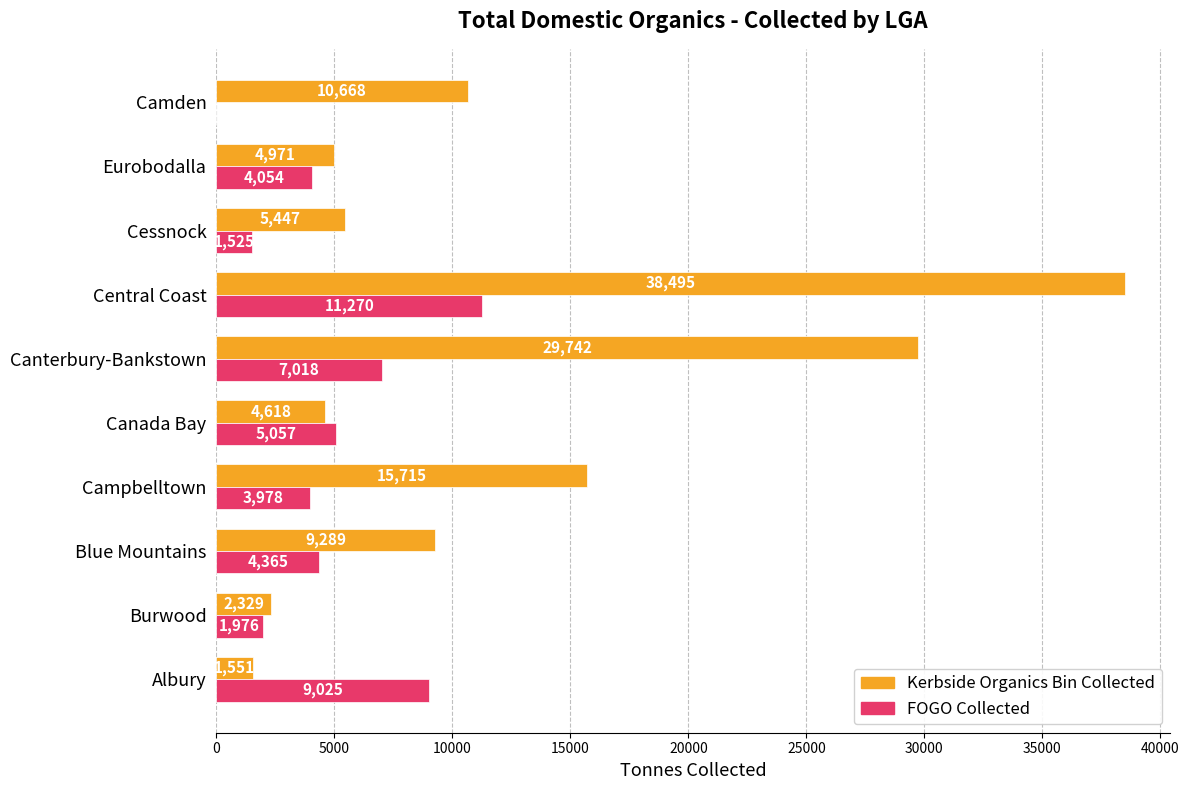

What is the total value across all series at Burwood?

4305